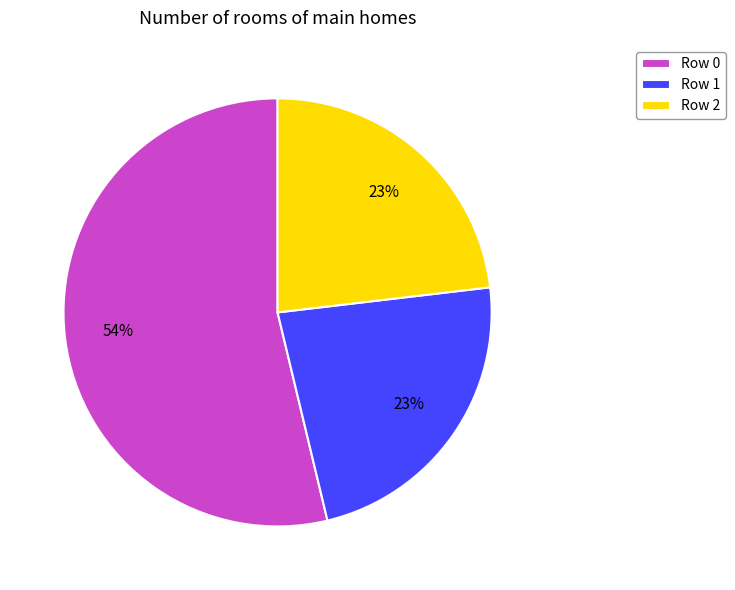

To the nearest percent, what is the difference between the largest and smallest slice percentages?

31%